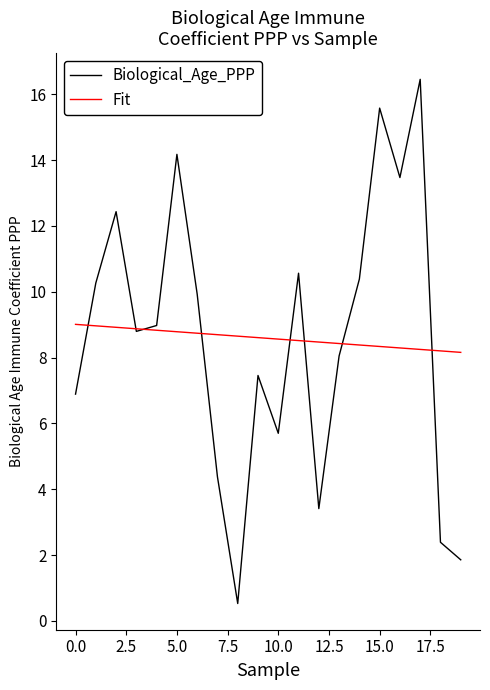

How many interior local valleys does the Biological_Age_PPP series have?

5